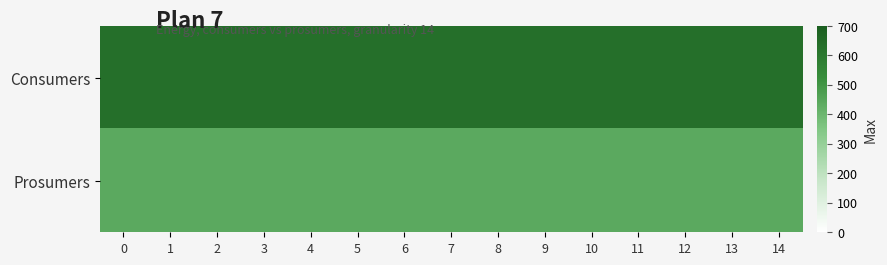

Rank the series by their average value, from lowest to highest.

Prosumers, Consumers